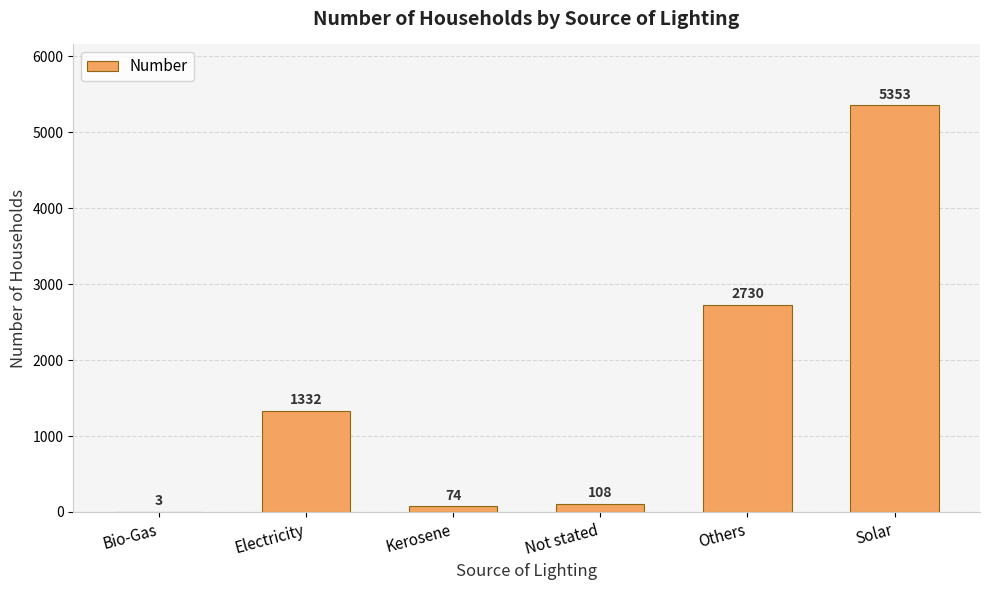

Are the bars grouped side by side (vs. stacked)?

No